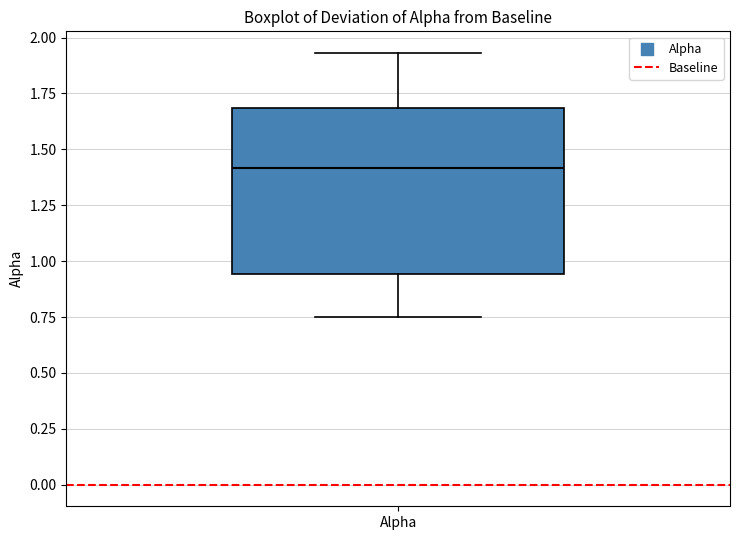

Read this box plot against the y-axis: the position of the median line, the range covered by the box, and the ends of both whiskers. The values are not printed on the chart, so give them approximately, as read against the axis.

median 1.40, box 0.95 to 1.70, whiskers 0.75 to 1.95